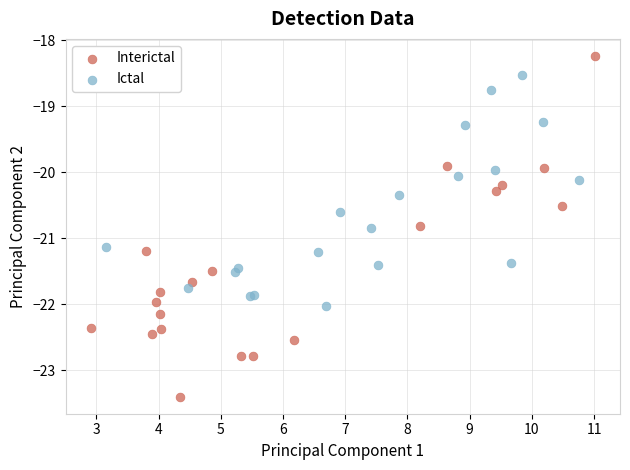

Which series reaches the minimum Y coordinate?

Interictal